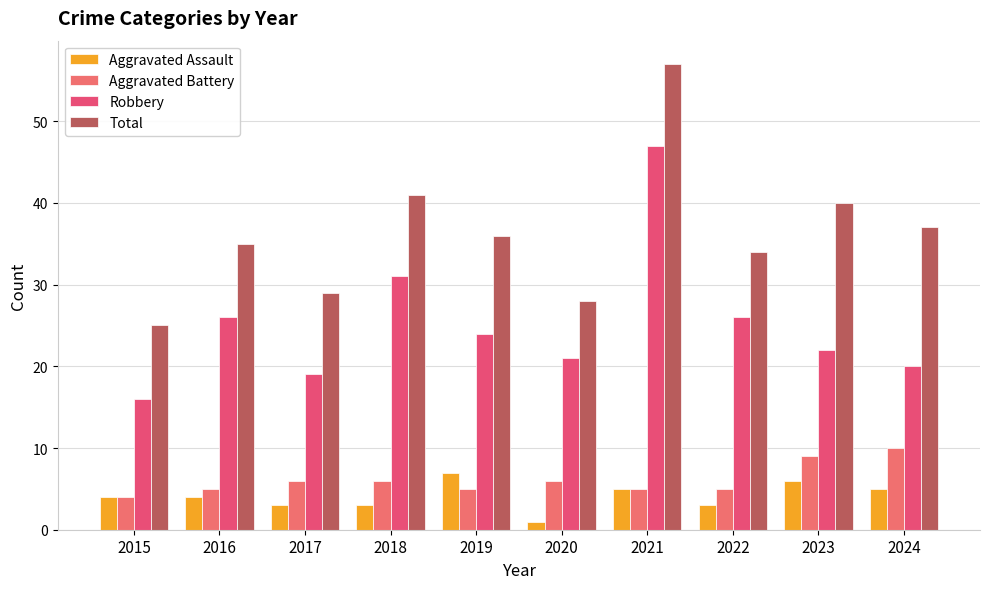

How many groups of bars are there?

10